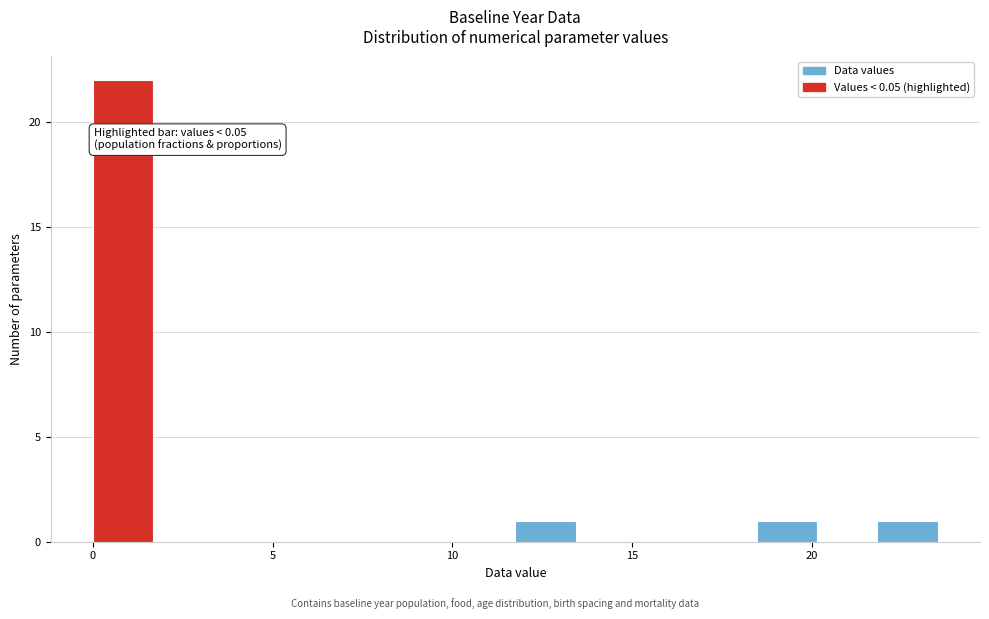

Around what value on the x-axis is the tallest bar? Give the approximate position of its centre, as read against the axis.

1.0